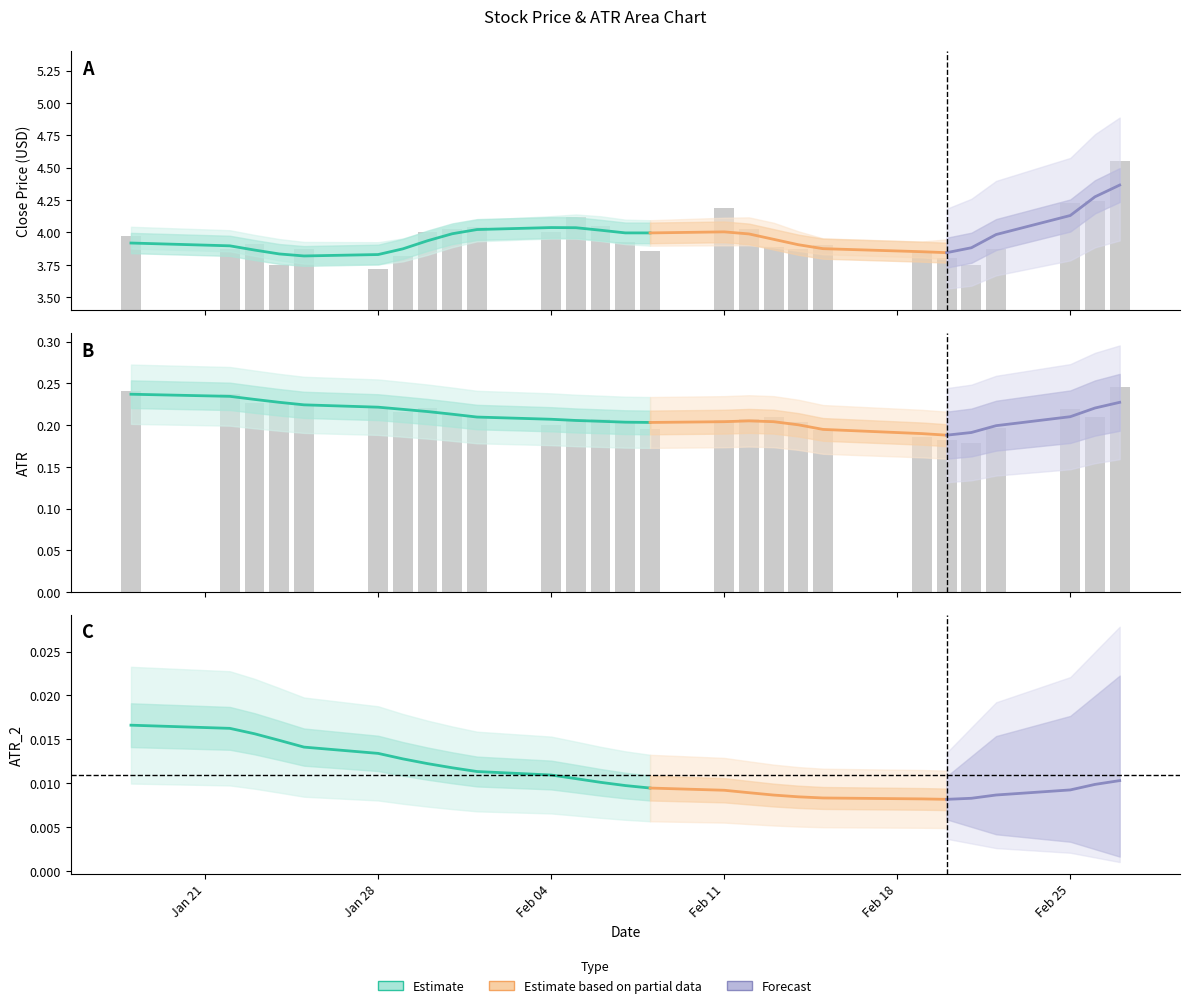

What is the difference between the maximum and minimum values in the Close series?

0.8